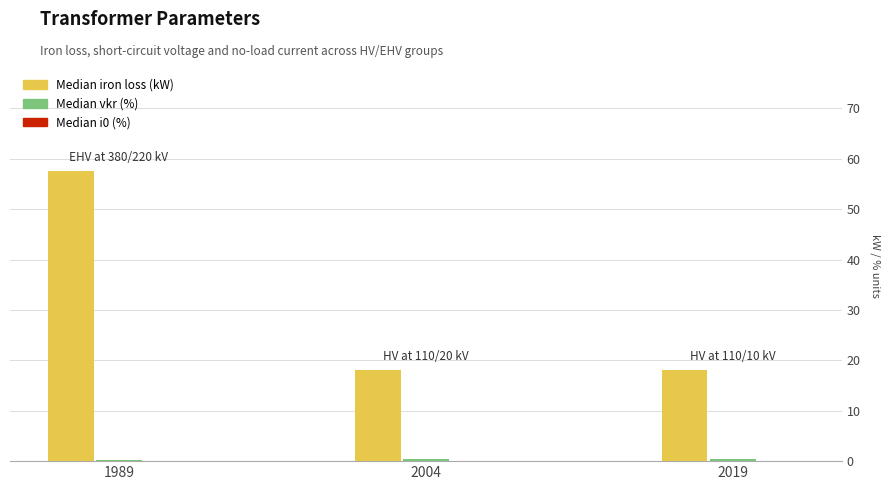

Which category has the highest value across all series?

1989